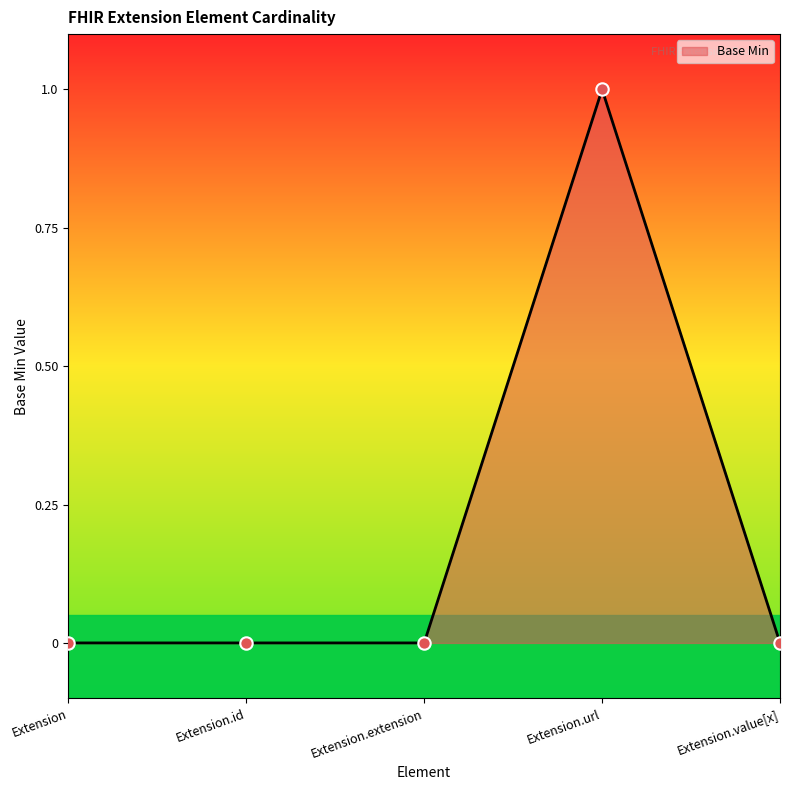

Which has a higher value, Extension.extension or Extension.value[x]?

Extension.extension